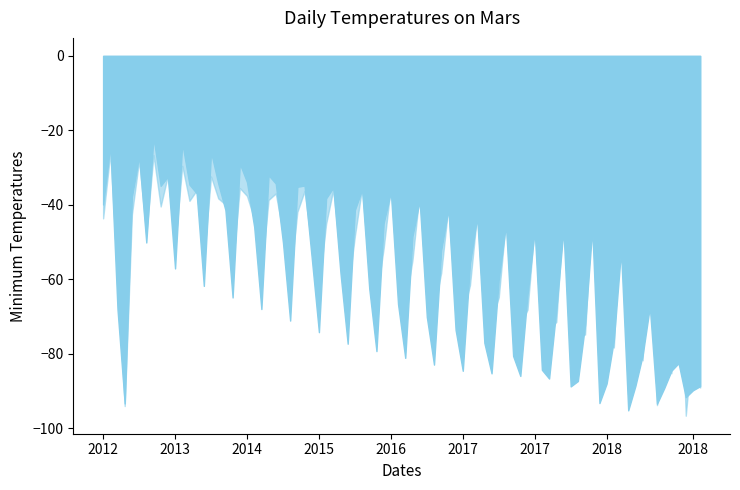

What is the spread (max minus min) of values at 1?

68.1